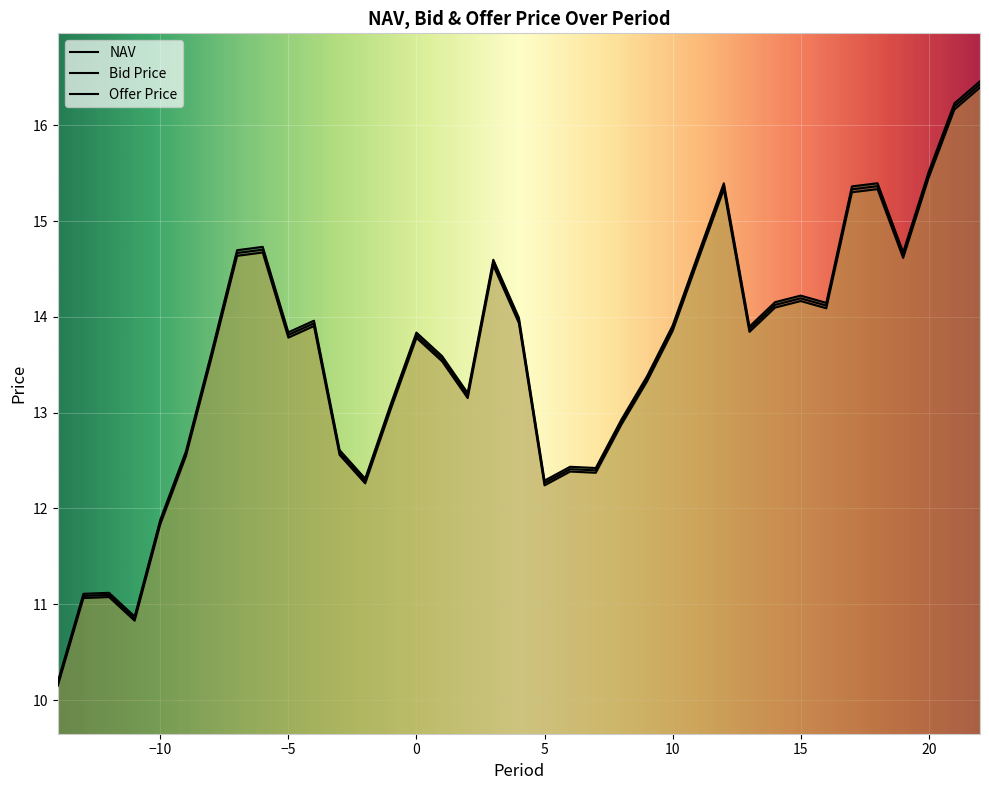

What are all the series names shown in the legend?

NAV, Bid Price, Offer Price